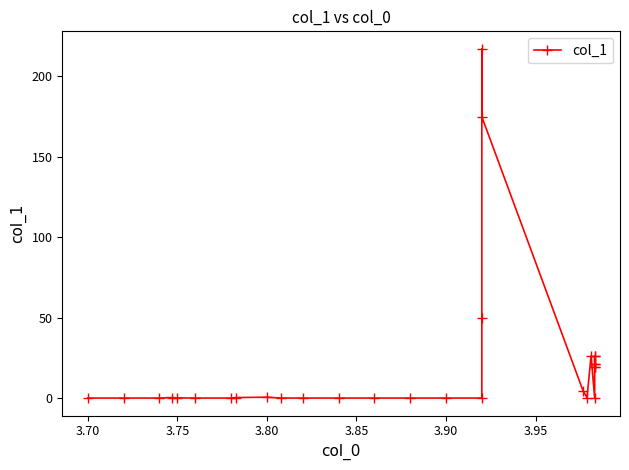

What is the maximum value shown in the chart?

217.1